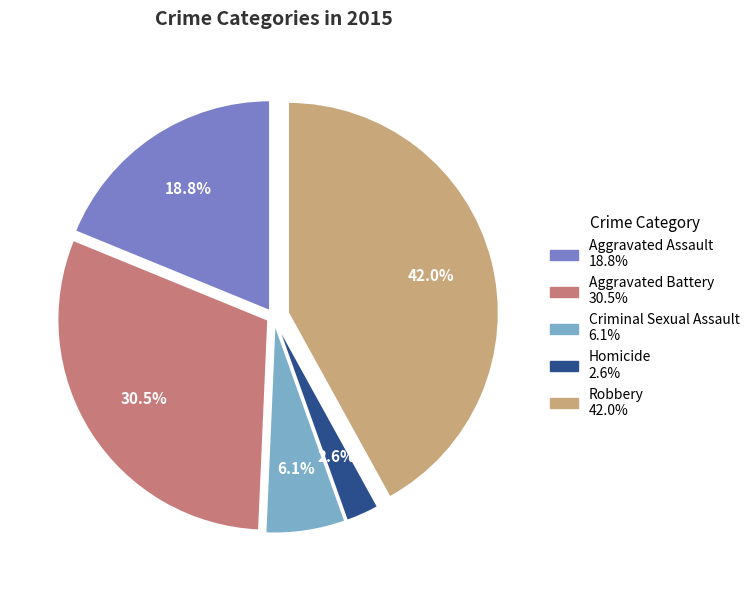

Approximately how many times larger is the value at Aggravated Assault compared to Criminal Sexual Assault?

3.1